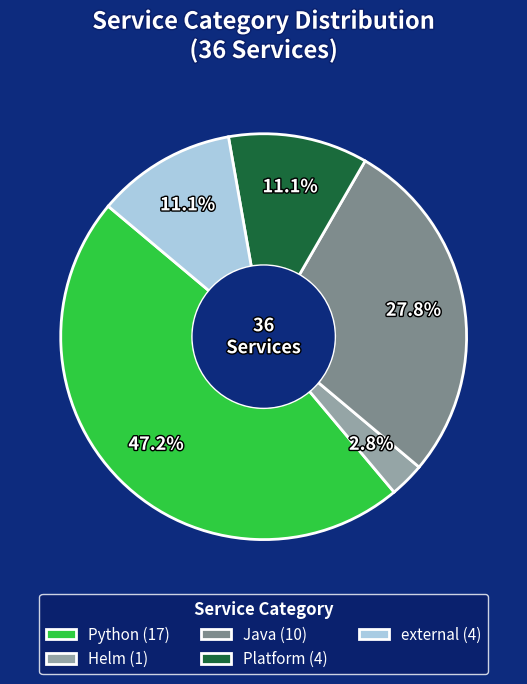

The Platform slice represents 11% of the pie. True or false?

True